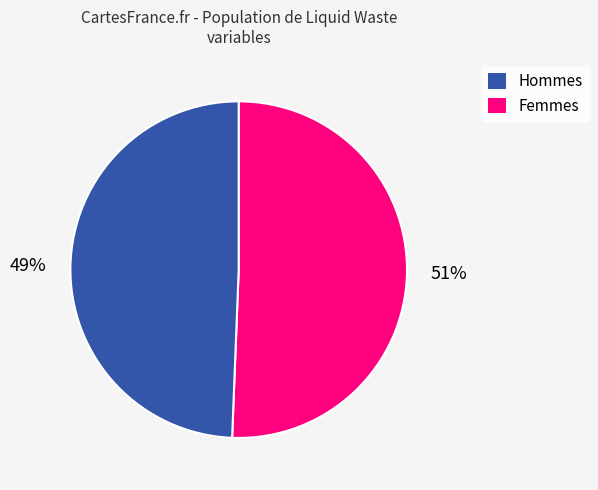

To the nearest percent, what is the average slice percentage?

50%